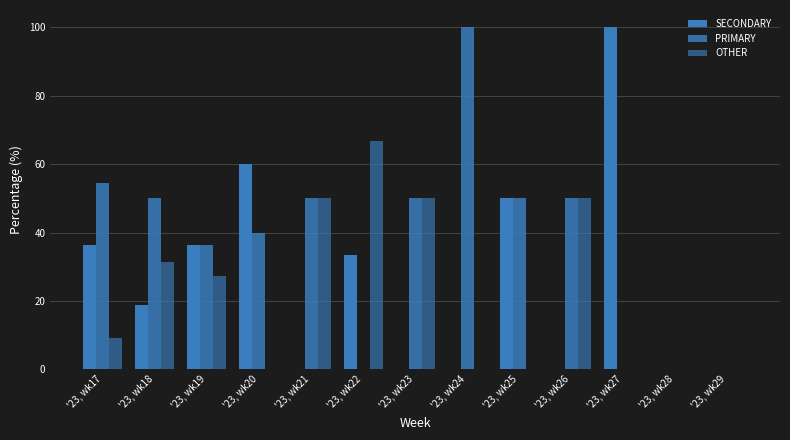

How many values in the SECONDARY series exceed 18?

7